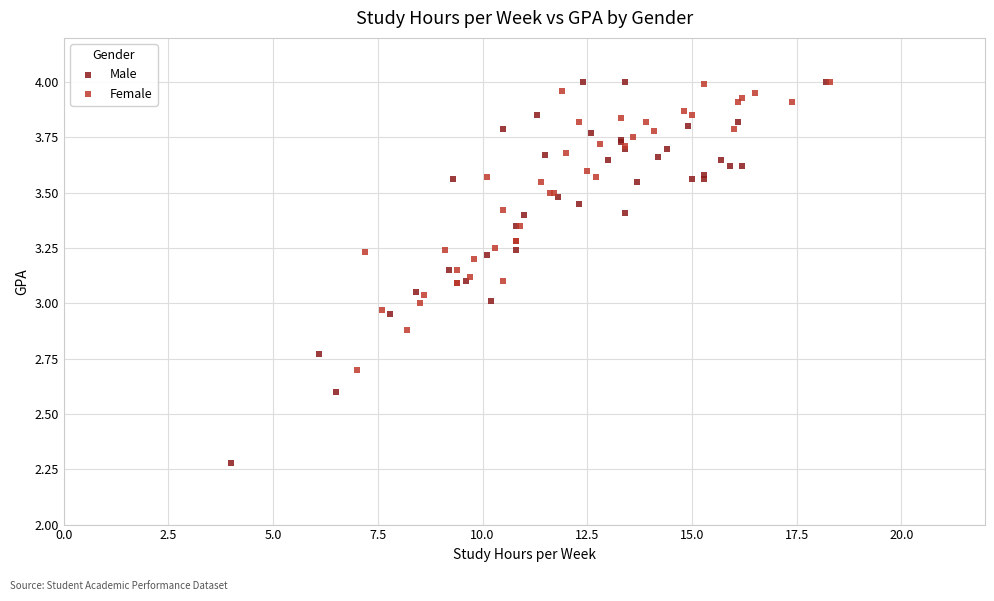

Which series has the widest spread of Y values?

Male